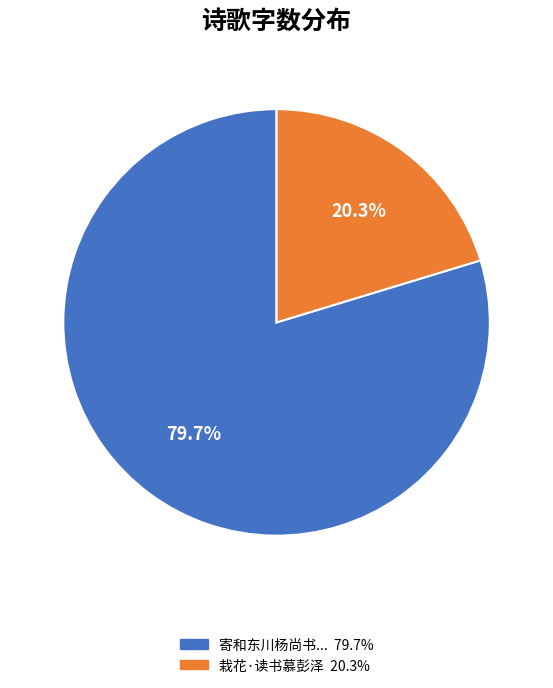

To the nearest percent, what is the average slice percentage?

50%